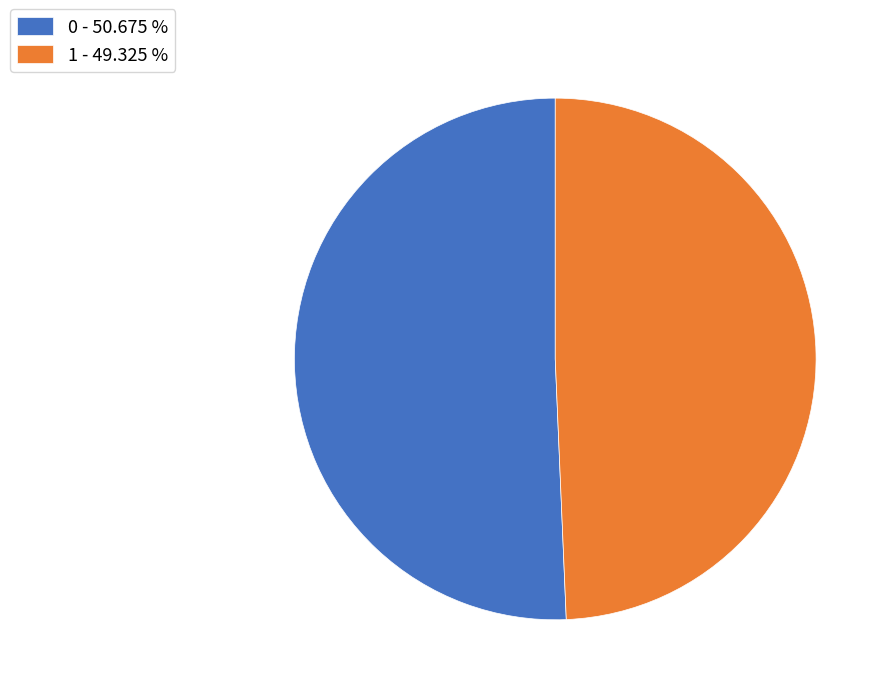

How many segments does this pie chart have?

2